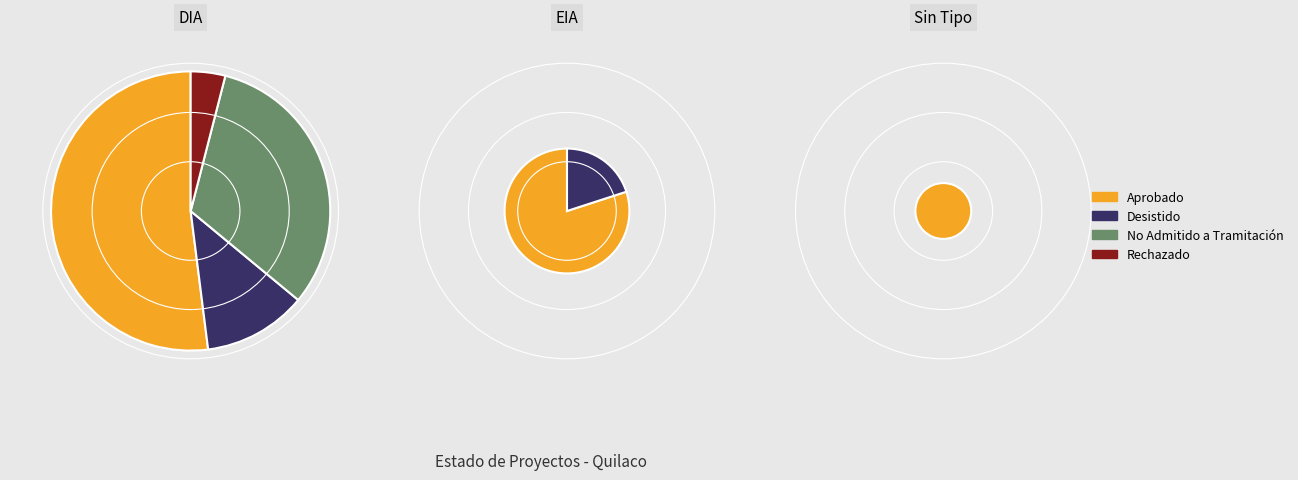

Is Aprobado the majority of the pie?

Yes